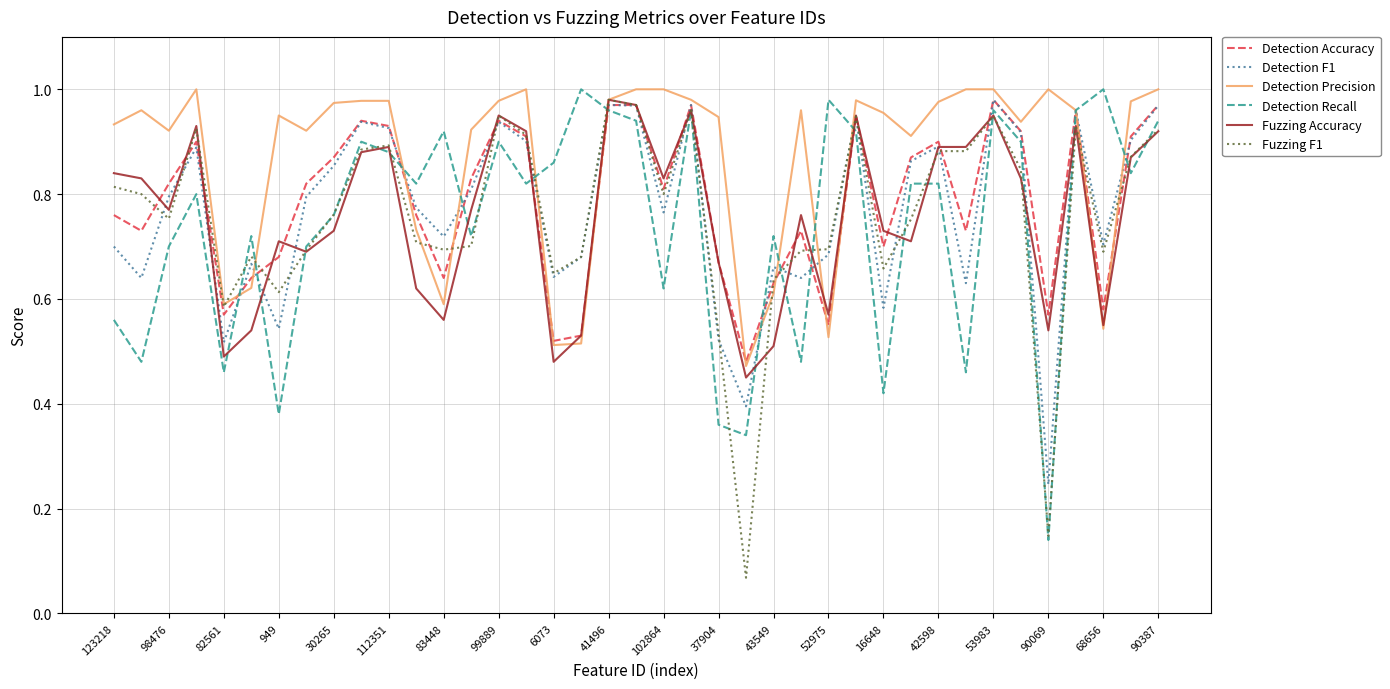

Which series has the largest total across all categories?

Detection Precision